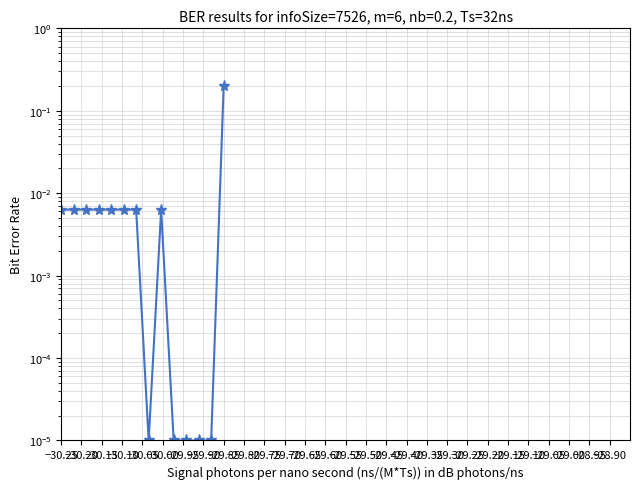

At which category does the chart reach its minimum across all series?

−29.90